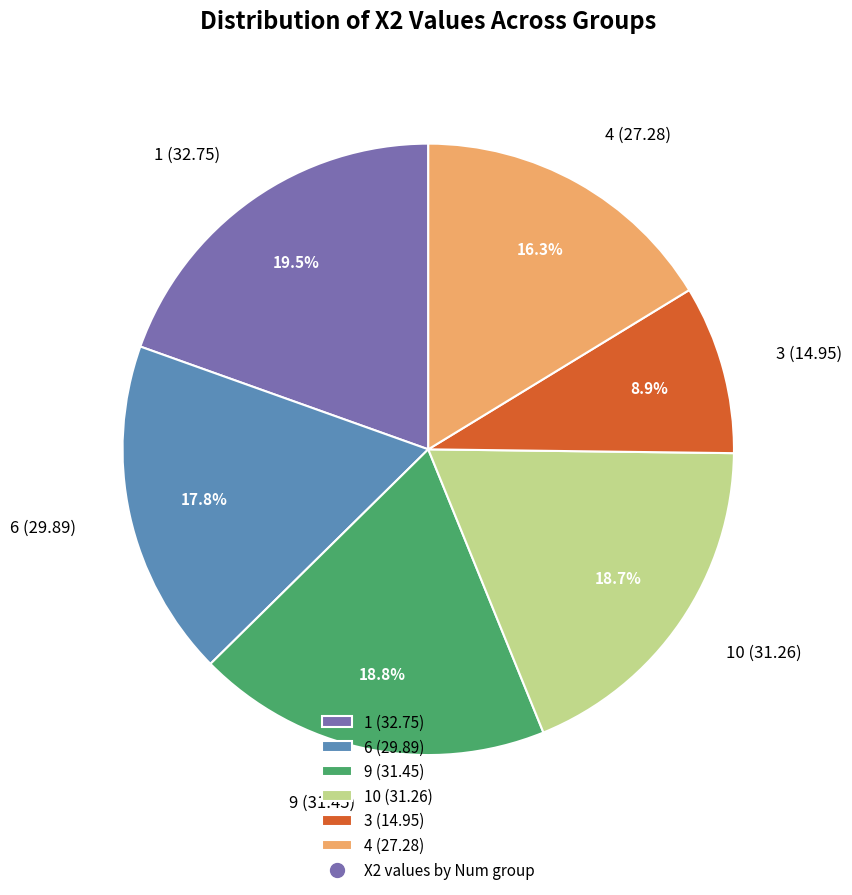

To the nearest percent, what is the difference between the largest and smallest slice percentages?

11%